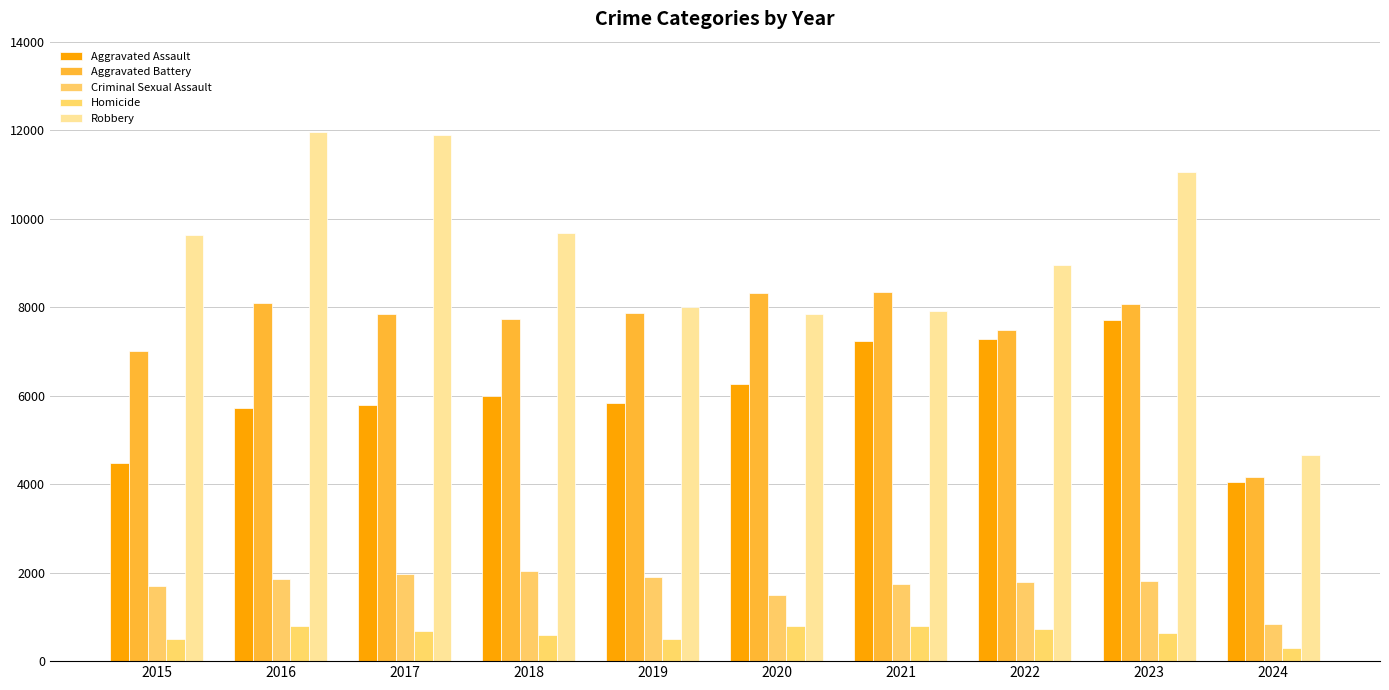

Reading right to left, what are all the values shown in this chart?

Aggravated Assault: 2024=4051	2023=7710	2022=7280	2021=7242	2020=6264	2019=5841	2018=6001	2017=5793	2016=5713	2015=4480
Aggravated Battery: 2024=4158	2023=8078	2022=7489	2021=8347	2020=8320	2019=7858	2018=7735	2017=7845	2016=8086	2015=7019
Criminal Sexual Assault: 2024=835	2023=1821	2022=1796	2021=1736	2020=1485	2019=1909	2018=2032	2017=1976	2016=1849	2015=1701
Homicide: 2024=295	2023=625	2022=724	2021=804	2020=787	2019=499	2018=588	2017=672	2016=786	2015=496
Robbery: 2024=4652	2023=11056	2022=8962	2021=7920	2020=7855	2019=7995	2018=9681	2017=11880	2016=11960	2015=9638